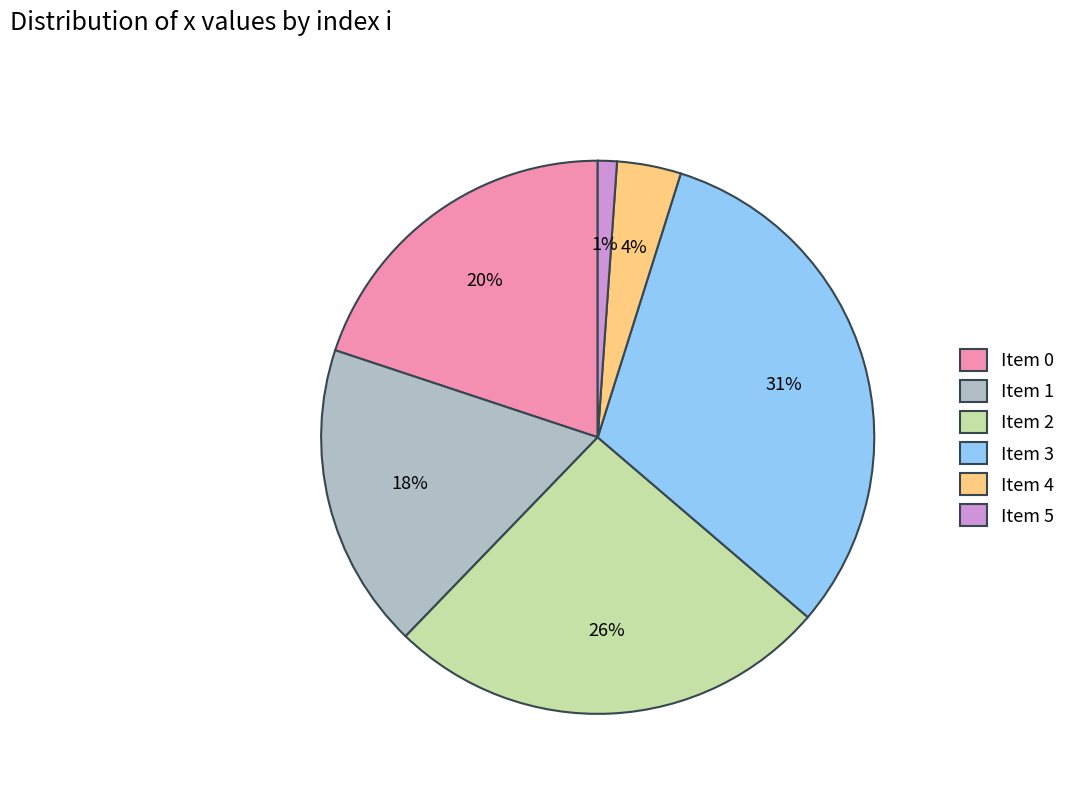

Which category has the smallest portion of the pie?

Item 5